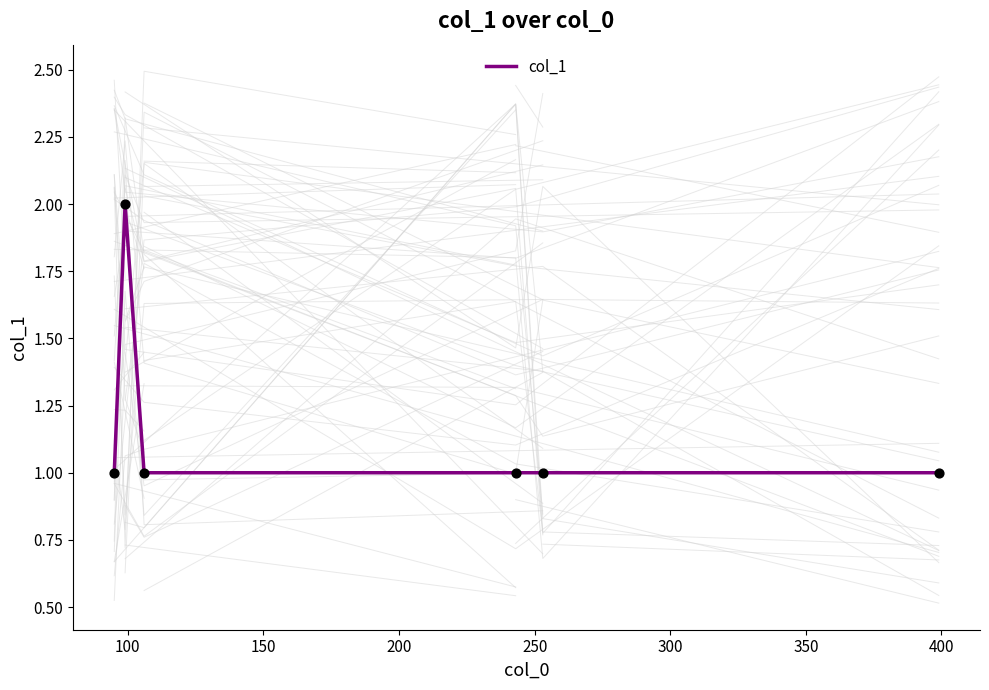

Which has a higher value, 200 or 150?

200